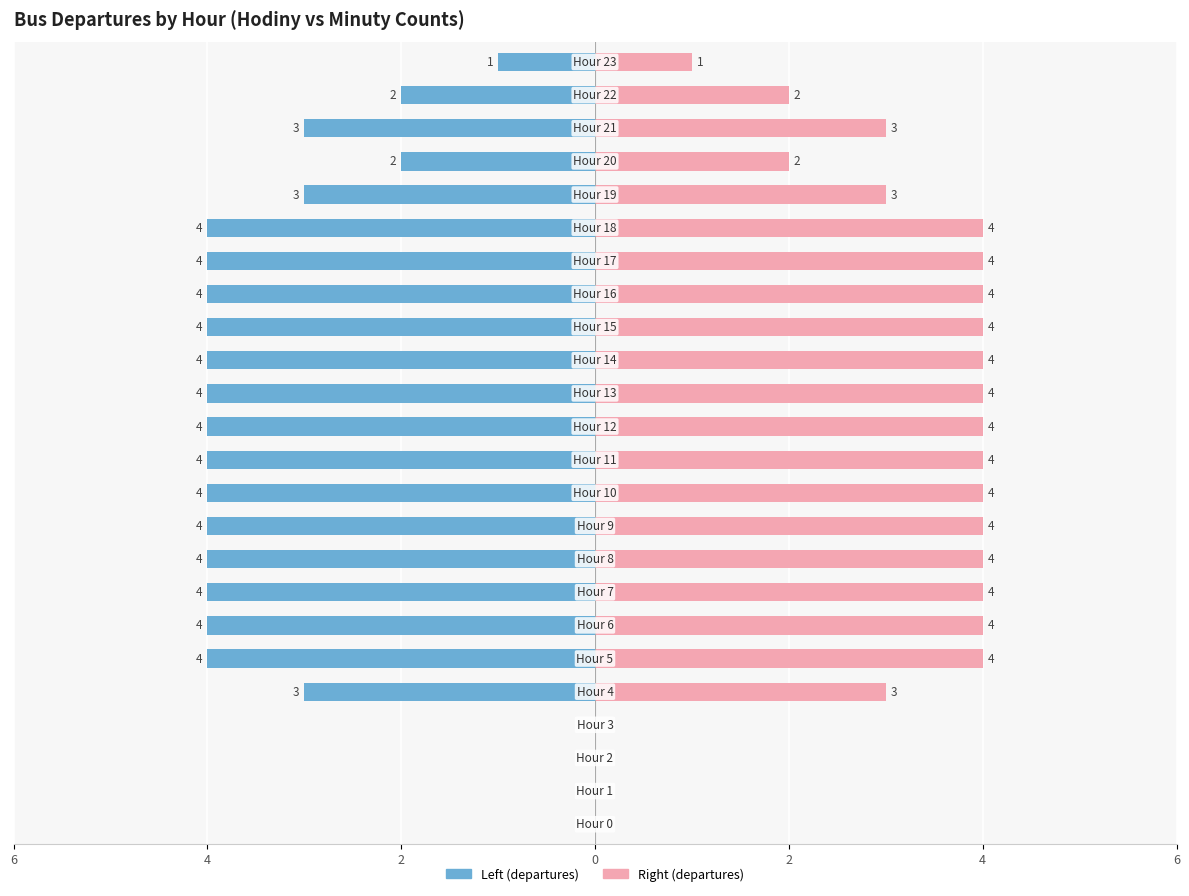

Reading left to right, what are all the values shown in this chart?

Number of departures: 0	0	0	0	-3	-4	-4	-4	-4	-4	-4	-4	-4	-4	-4	-4	-4	-4	-4	-3	-2	-3	-2	-1
Departures (right): 0	0	0	0	3	4	4	4	4	4	4	4	4	4	4	4	4	4	4	3	2	3	2	1